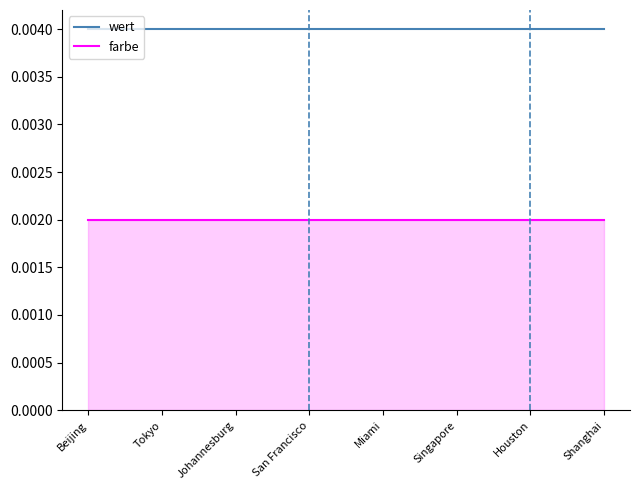

What position from the right is Houston?

2